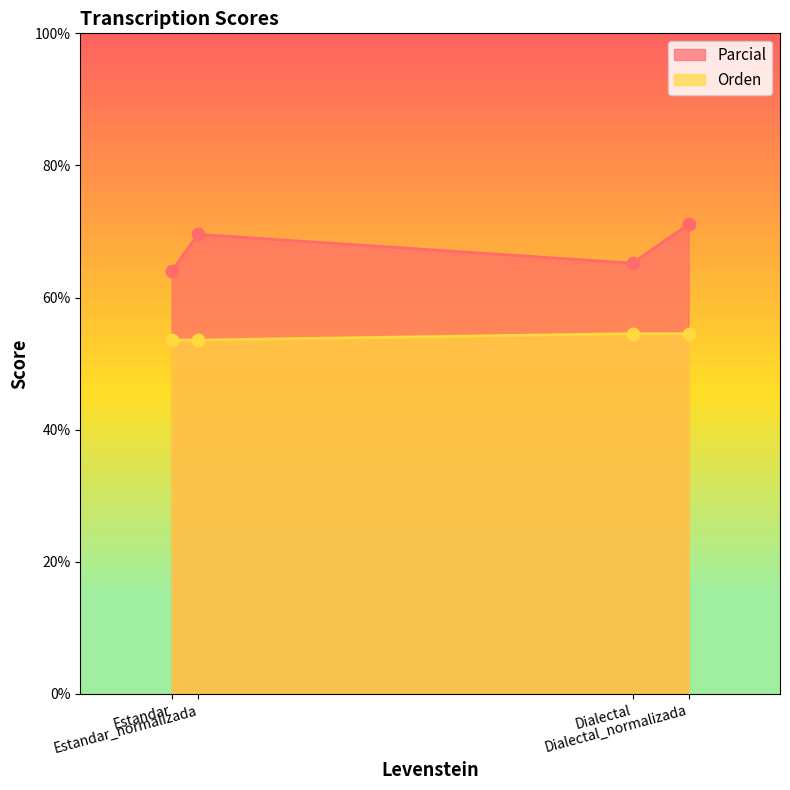

Which series reaches the maximum Y coordinate?

Parcial